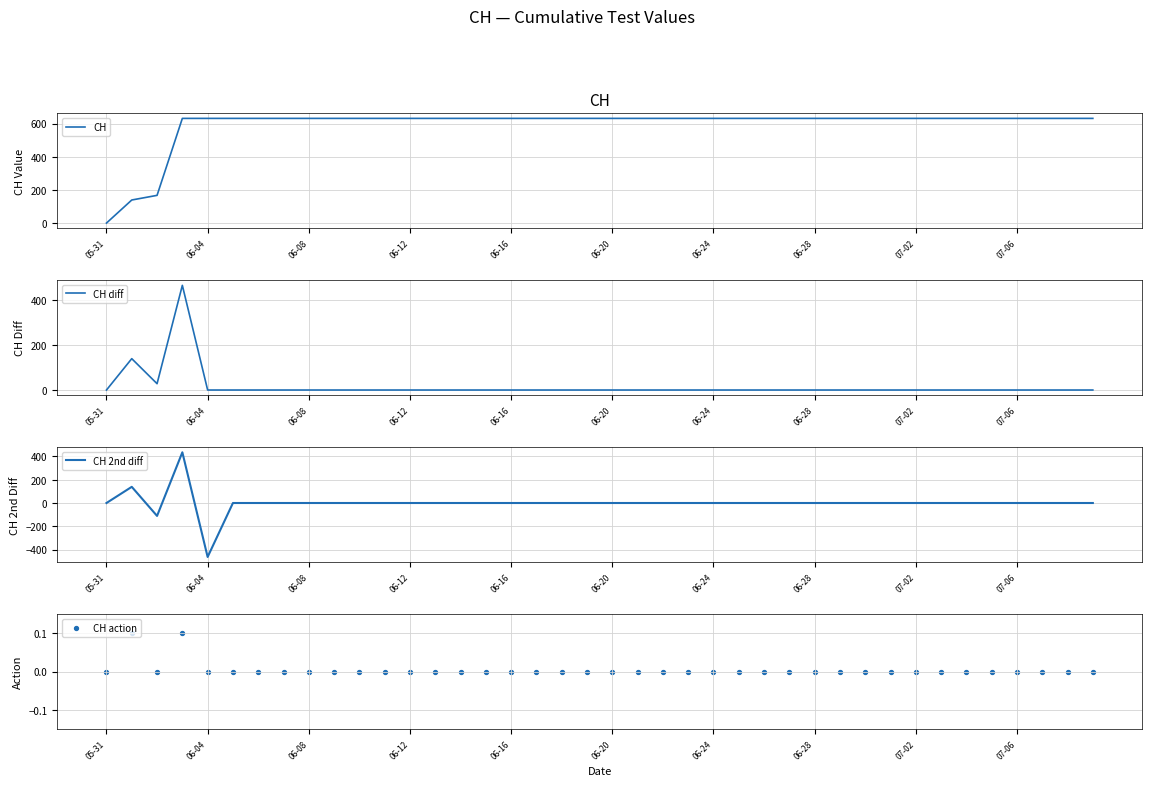

At which label does CH reach its minimum?

05-31